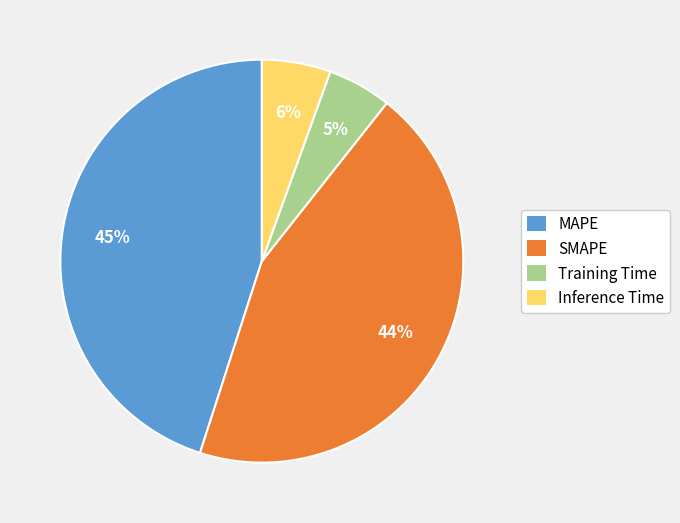

Between MAPE and Training Time, which is larger?

MAPE